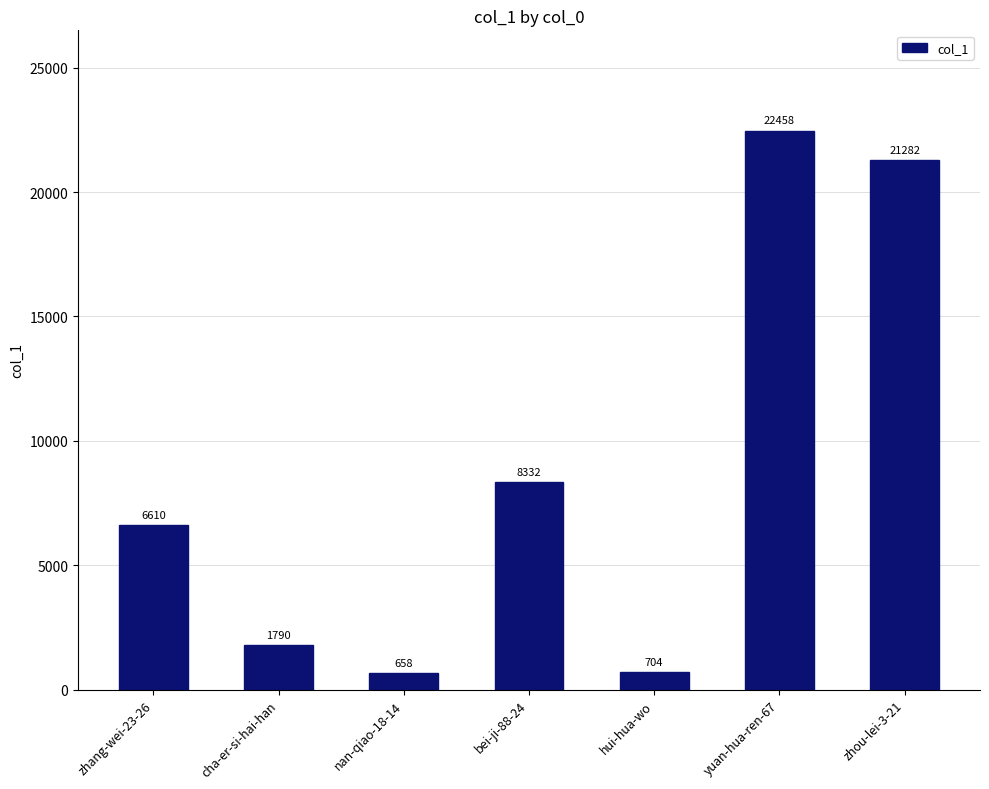

What is the value of the 6th bar from the left?

22458